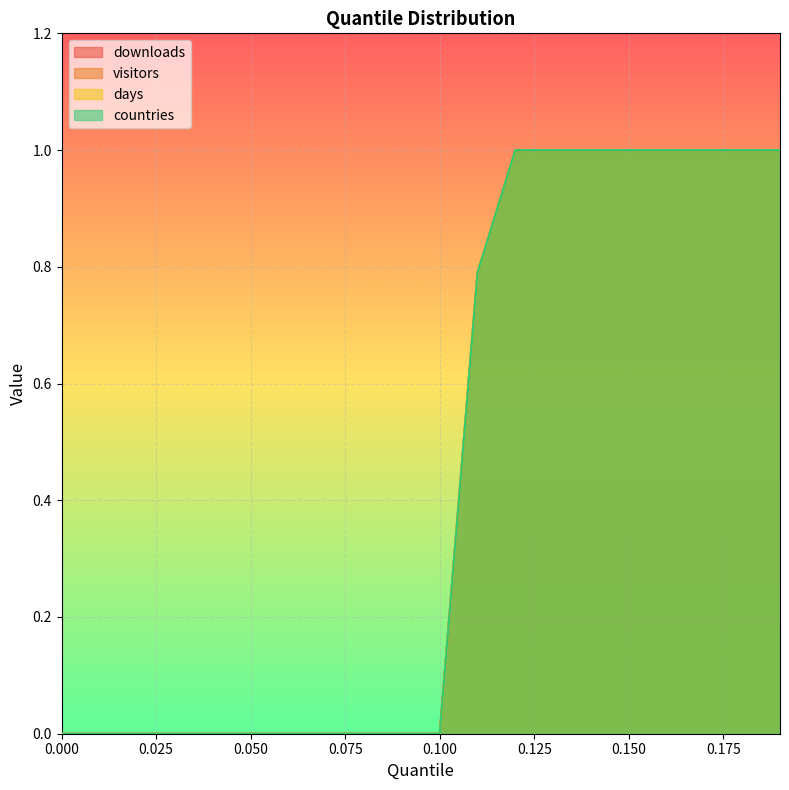

Rank the series by their maximum value, from lowest to highest.

downloads, visitors, days, countries